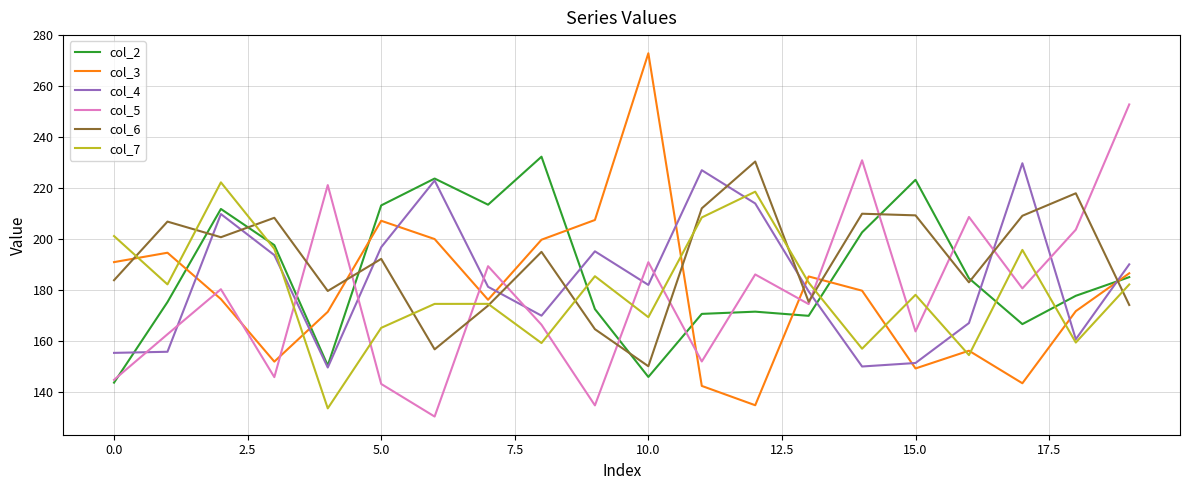

What is the smallest value displayed?

130.2